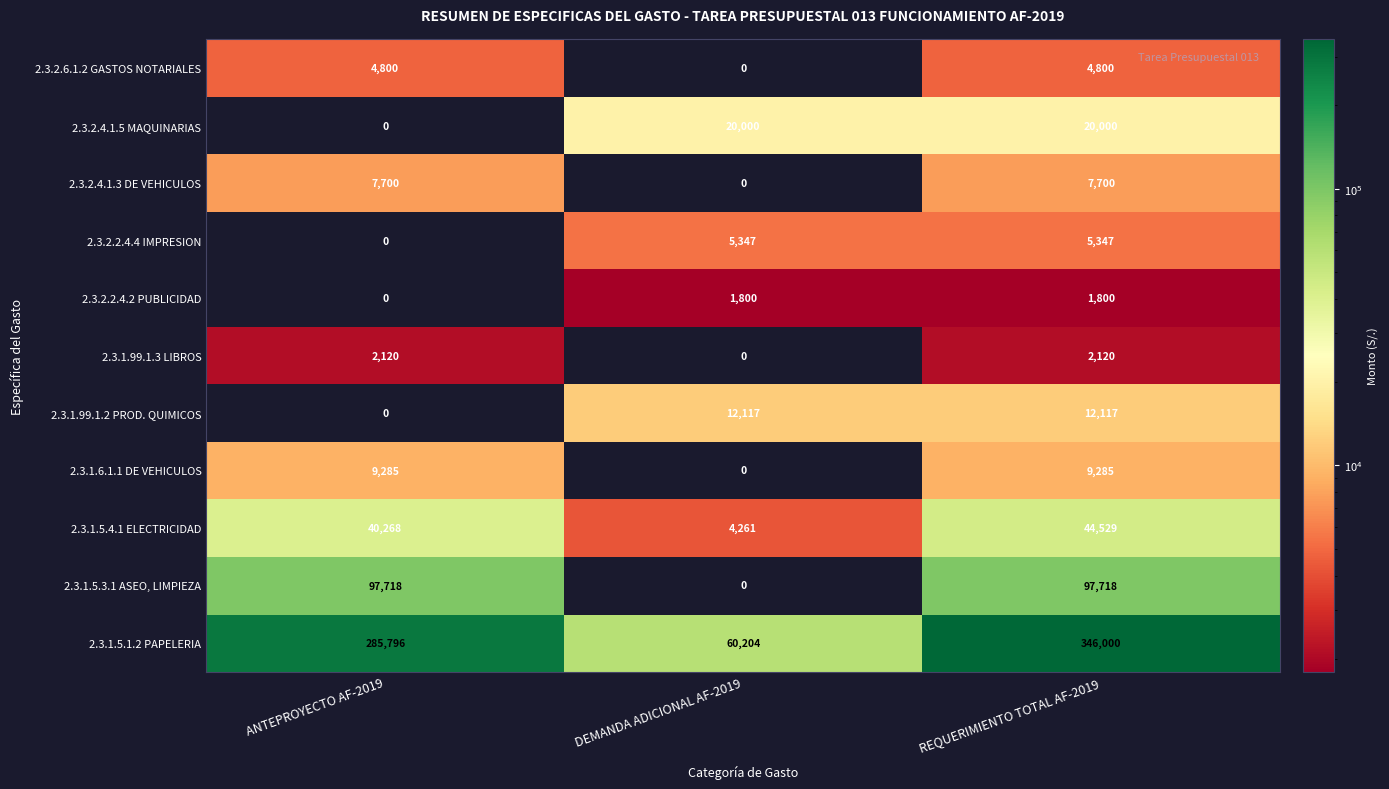

What is the maximum value shown in the chart?

346000